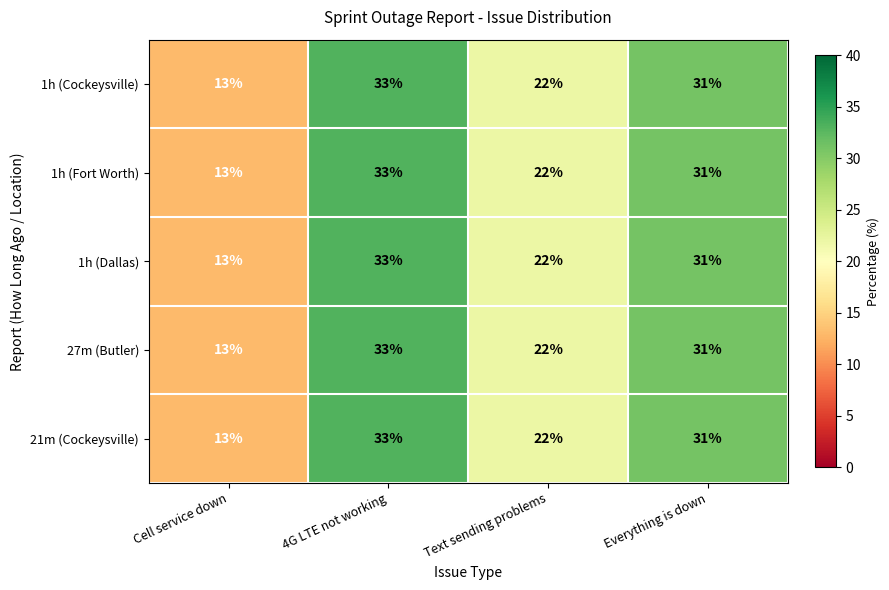

What is the sum of all 1h (Cockeysville) values?

99